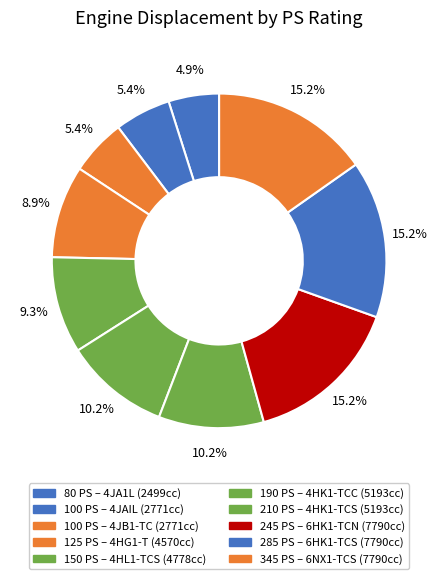

Count the number of slices in the pie.

10